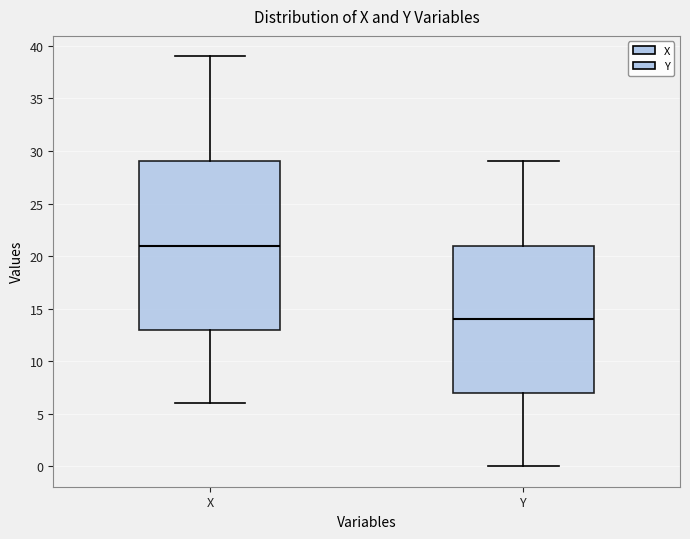

Which box's median line is the lowest?

Y